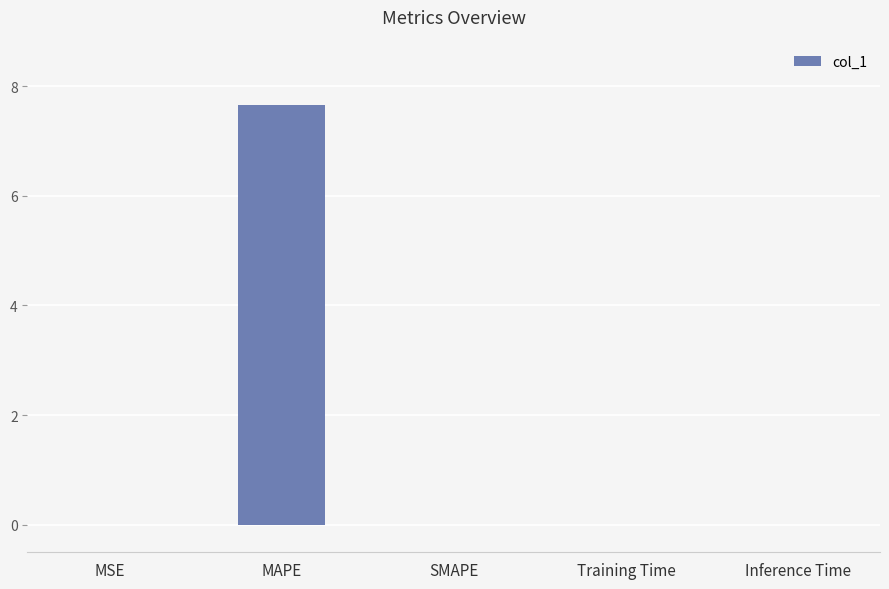

The chart shows a value of 7.6 at MAPE. True or false?

True